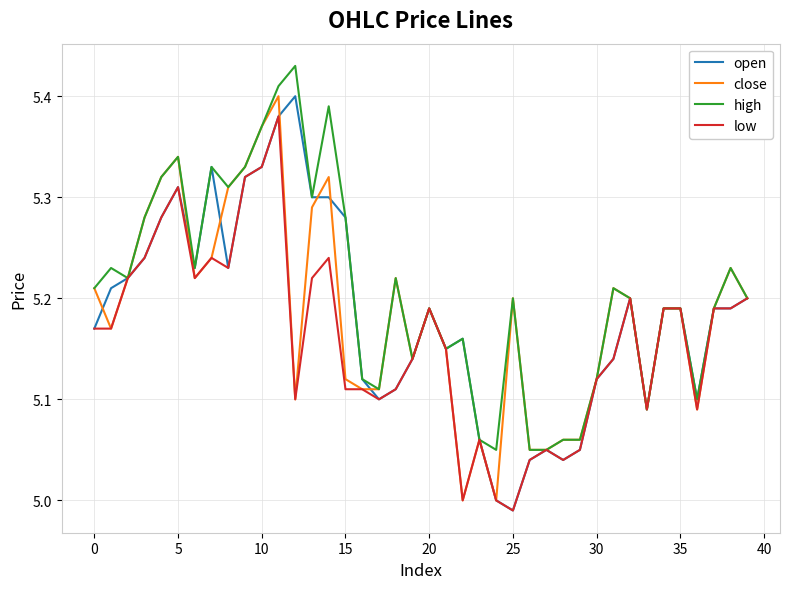

Which series has the largest total across all categories?

high